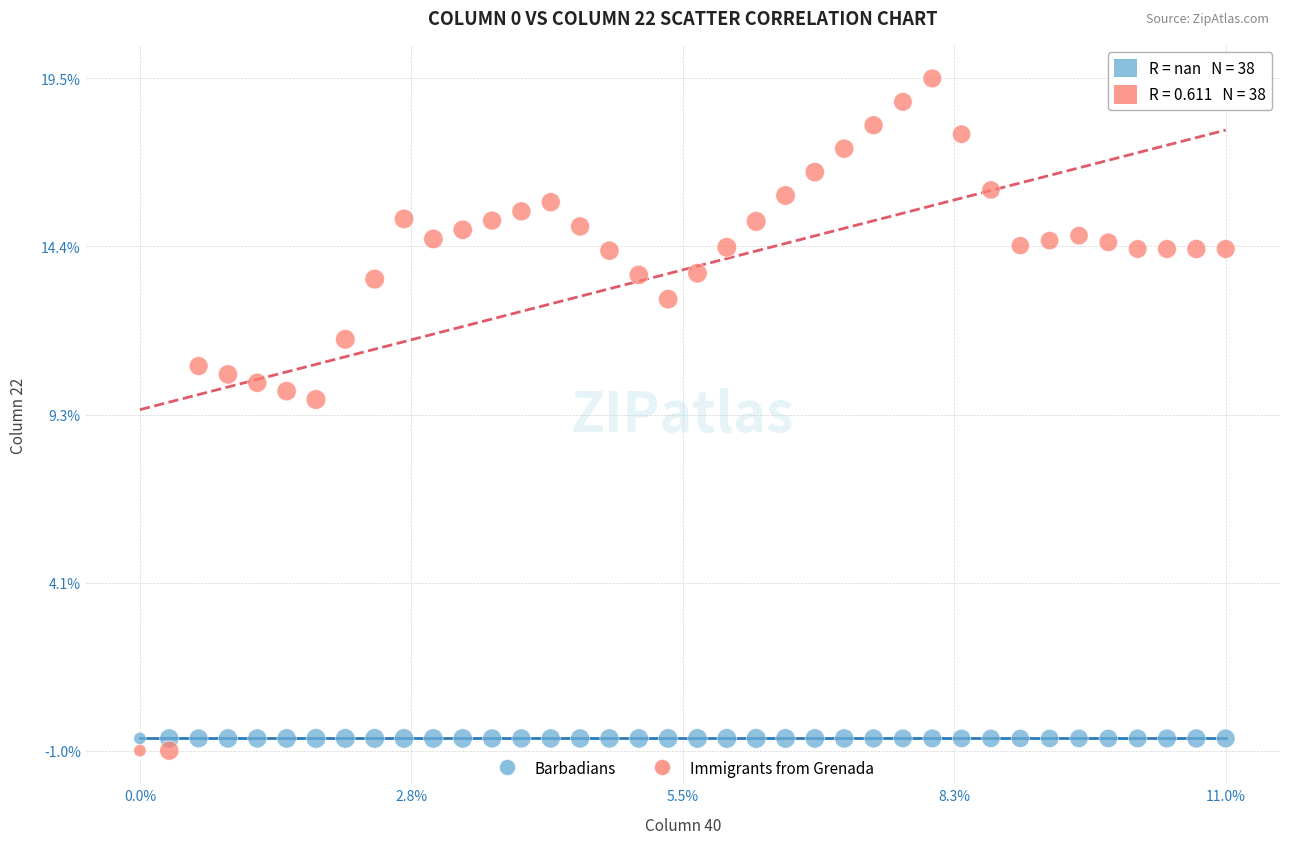

What are all the series names shown in the legend?

Barbadians, Immigrants from Grenada